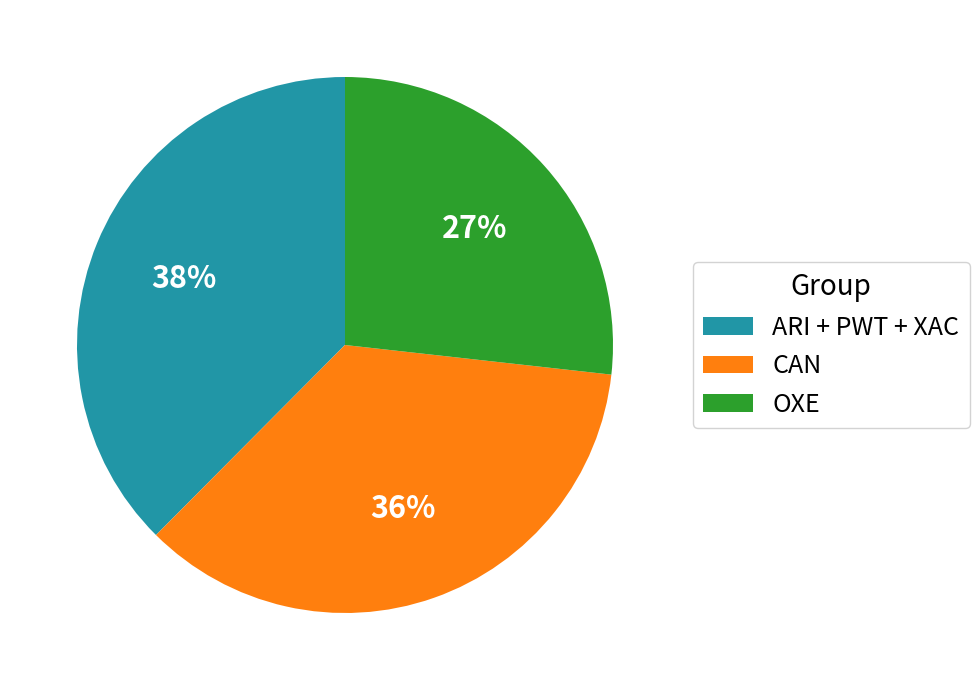

Which has a higher value, ARI + PWT + XAC or CAN?

ARI + PWT + XAC